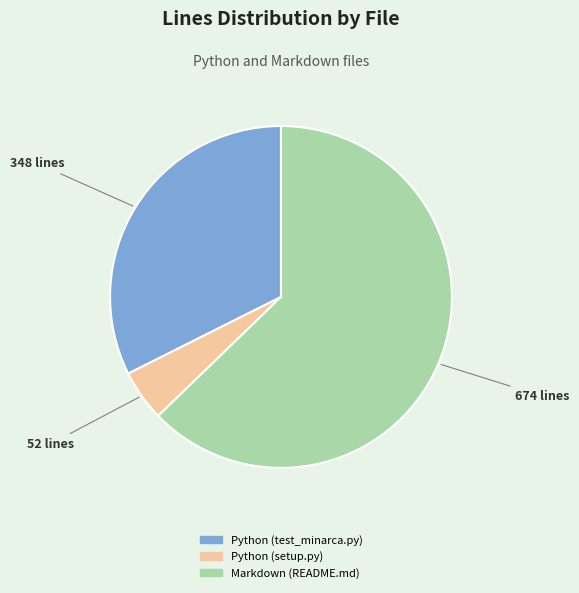

Do Markdown (README.md) and Python (setup.py) together represent more than half of the pie?

Yes